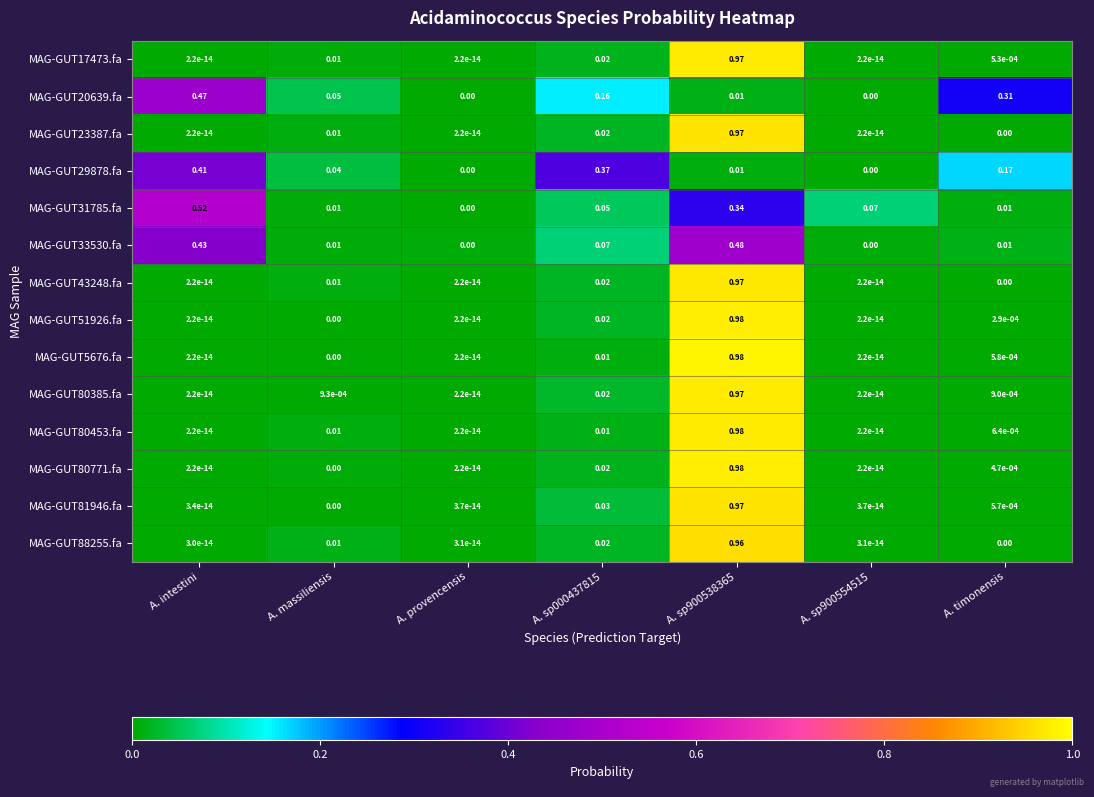

Is the value of MAG-GUT43248.fa at A. sp900538365 greater than the value of MAG-GUT29878.fa at A. sp000437815?

Yes